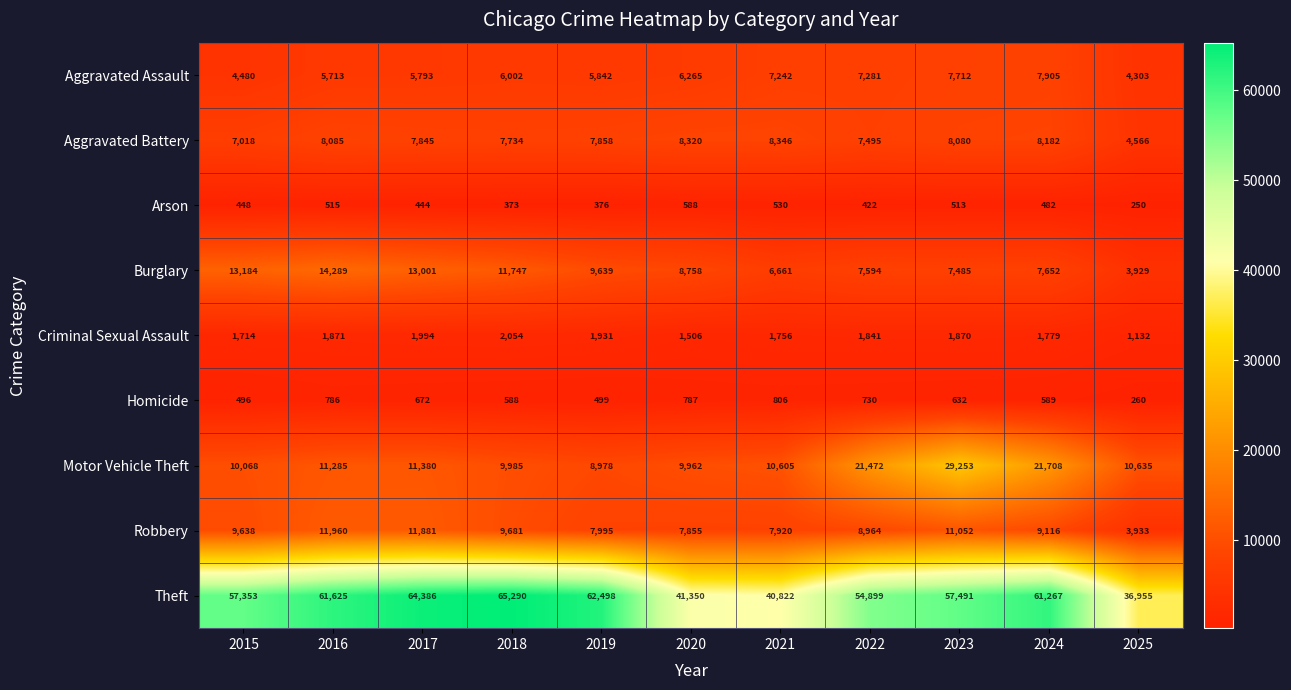

At 2017, list the series in order from smallest to largest.

Arson, Homicide, Criminal Sexual Assault, Aggravated Assault, Aggravated Battery, Motor Vehicle Theft, Robbery, Burglary, Theft